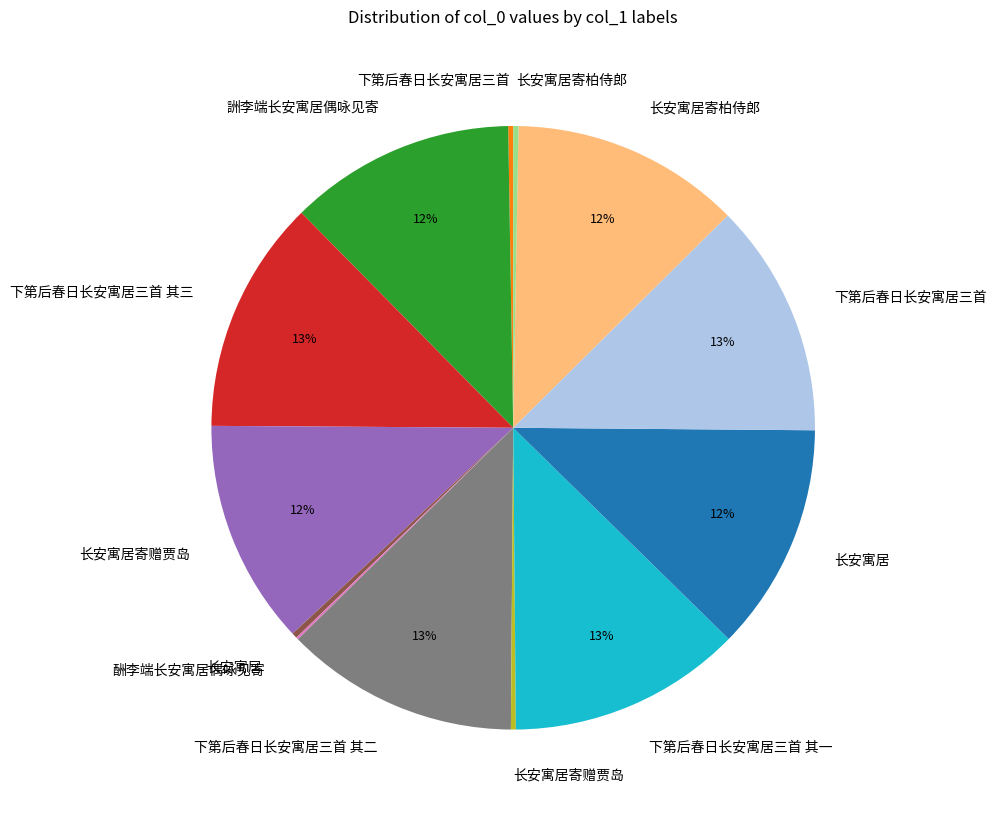

To the nearest percent, what is the average slice percentage?

8%